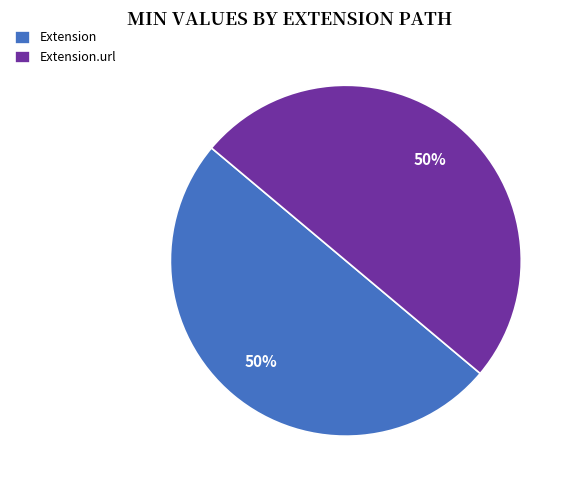

True or false: Extension.url accounts for 63% of the total.

False